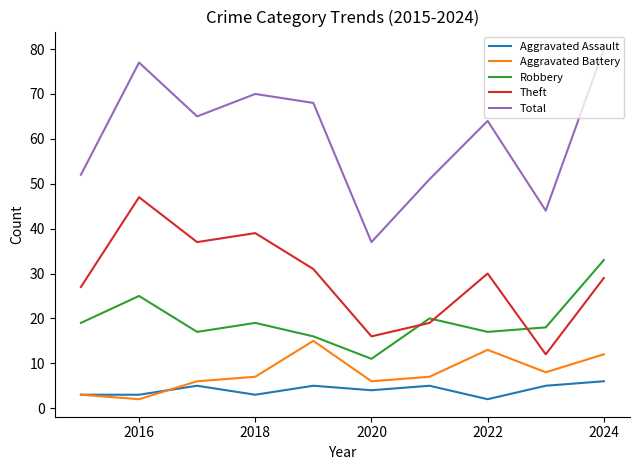

Which series has the largest total across all categories?

Total